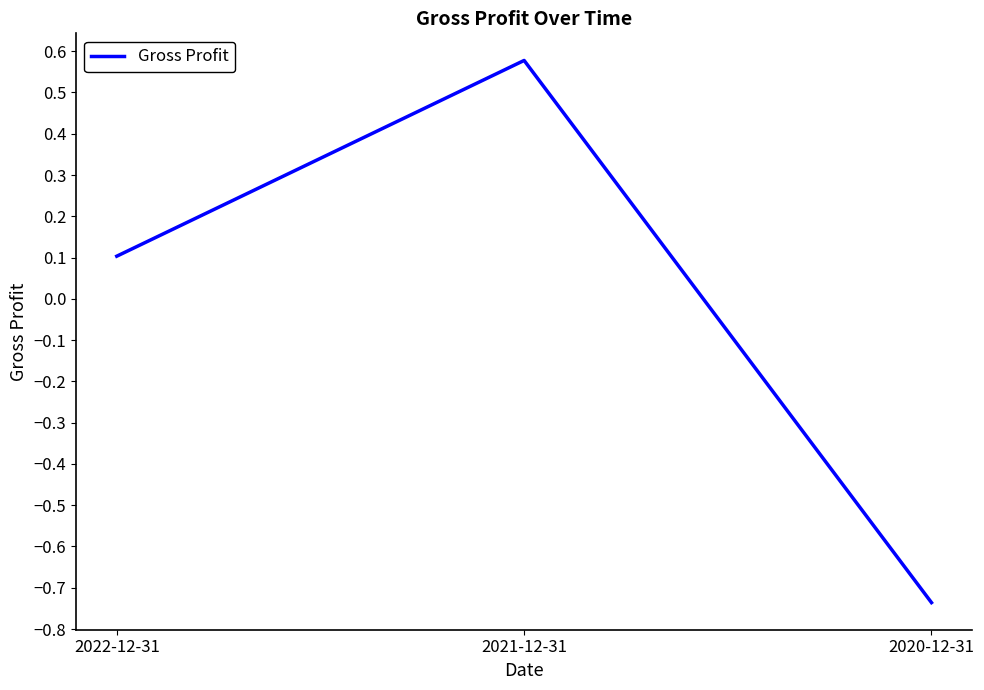

What is the difference between the second highest and minimum values?

0.8